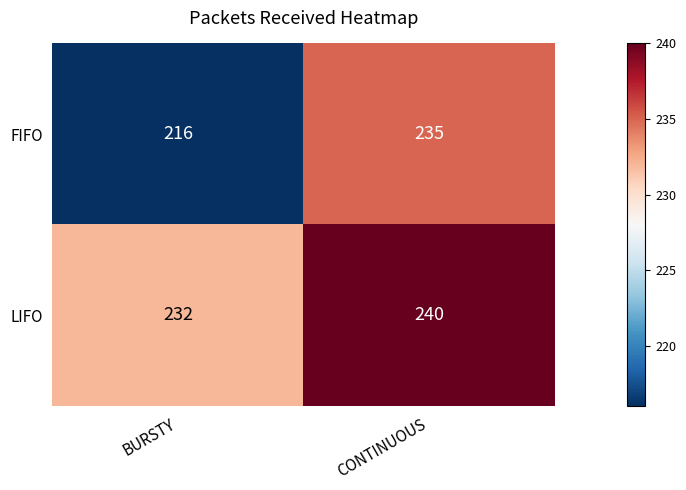

What is the average value of the LIFO series?

236